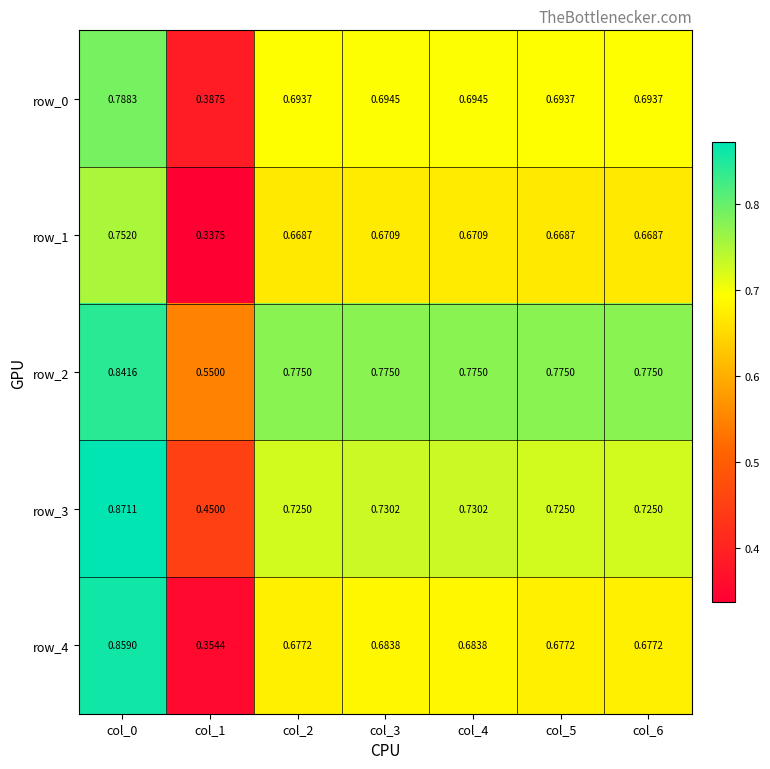

Which series has the largest total across all categories?

row_2